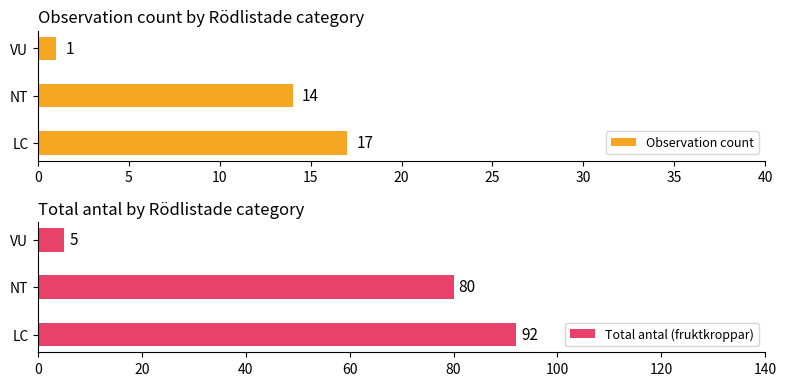

How many values in the Total antal (fruktkroppar) series exceed 80?

1